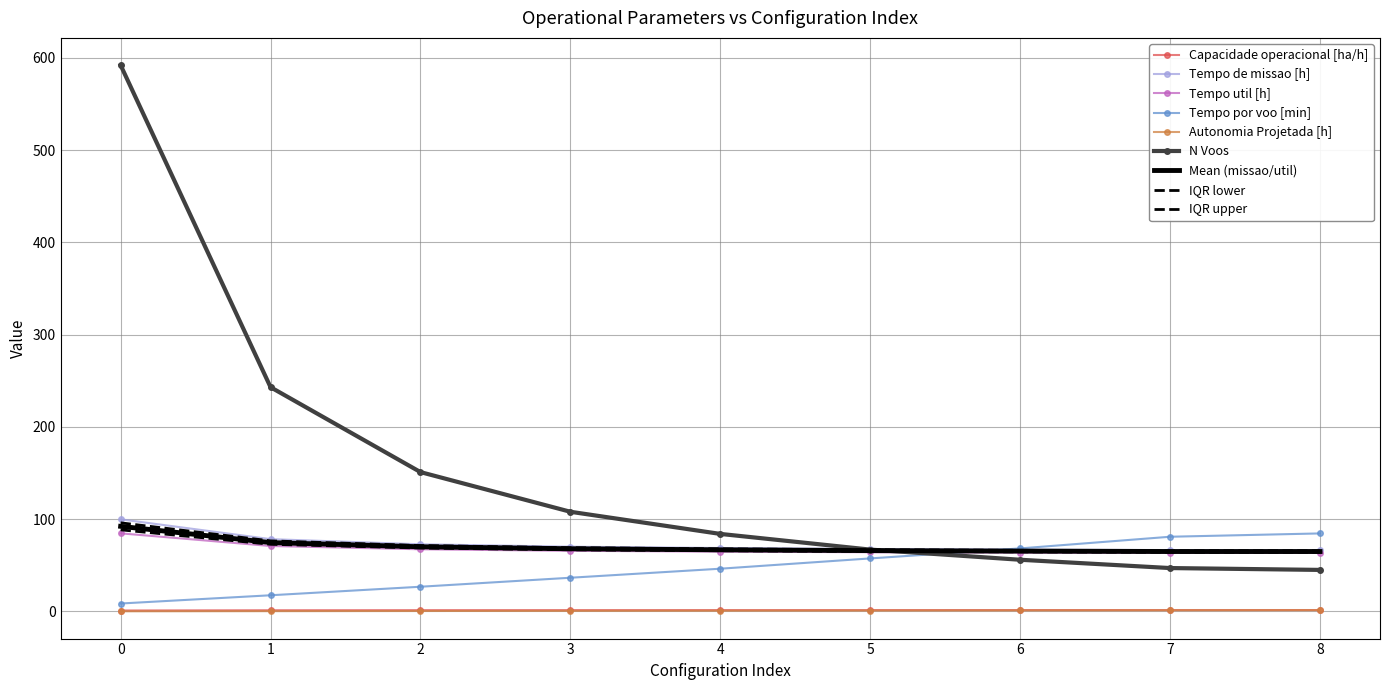

List the series in order of their peak value, highest first.

N Voos, Tempo de missao [h], Tempo util [h], Tempo por voo [min], Capacidade operacional [ha/h], Autonomia Projetada [h]